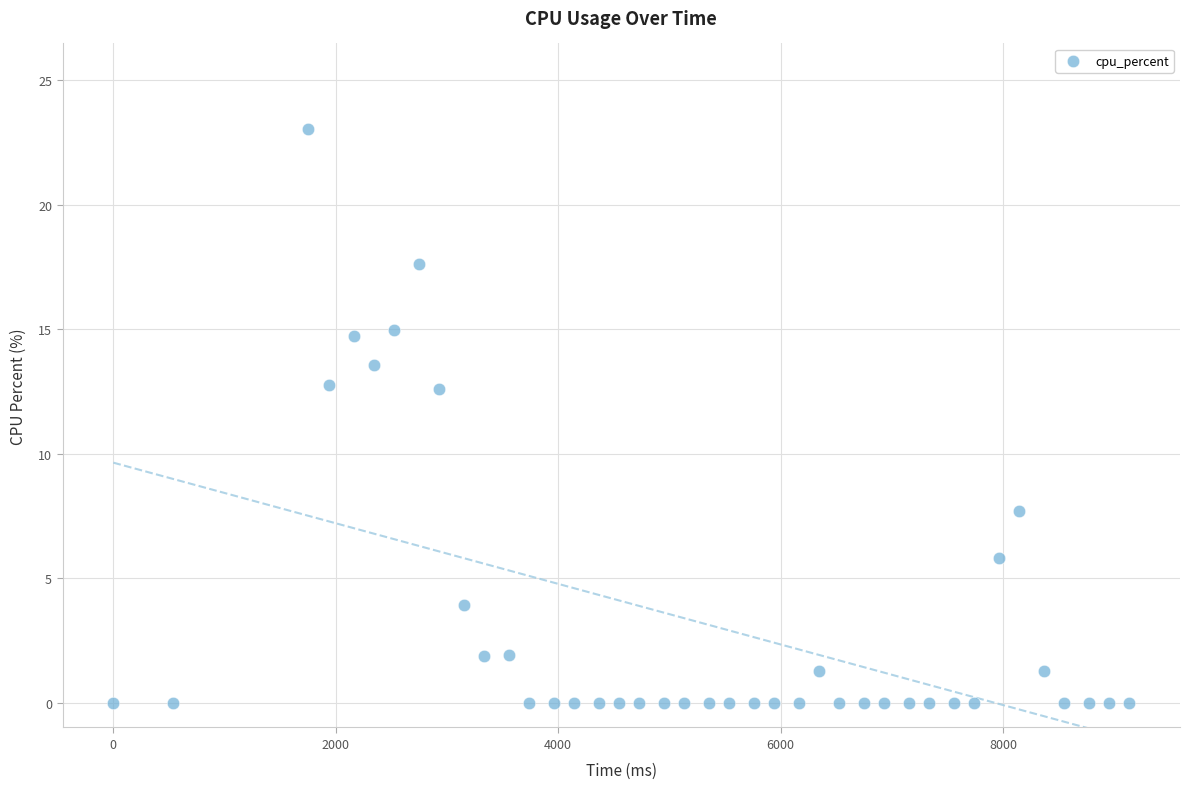

What is the range of X values (max minus min)?

9135.0